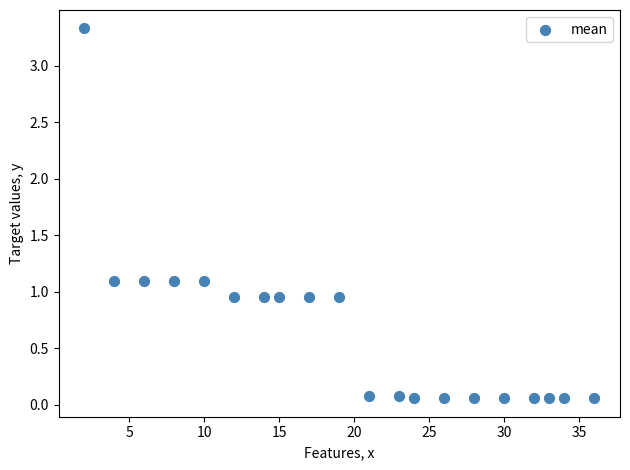

What is the range of X values (max minus min)?

34.0